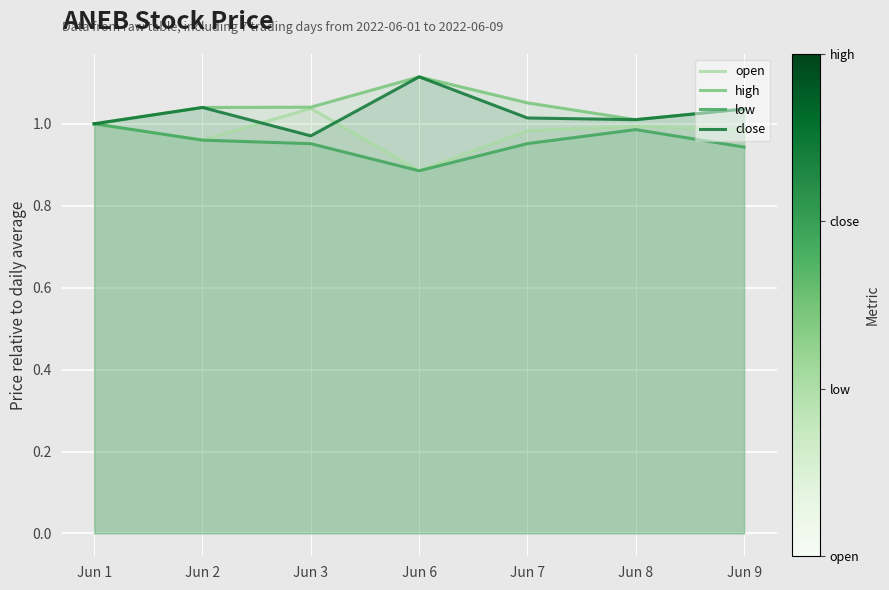

What is the sum of all open values?

6.8